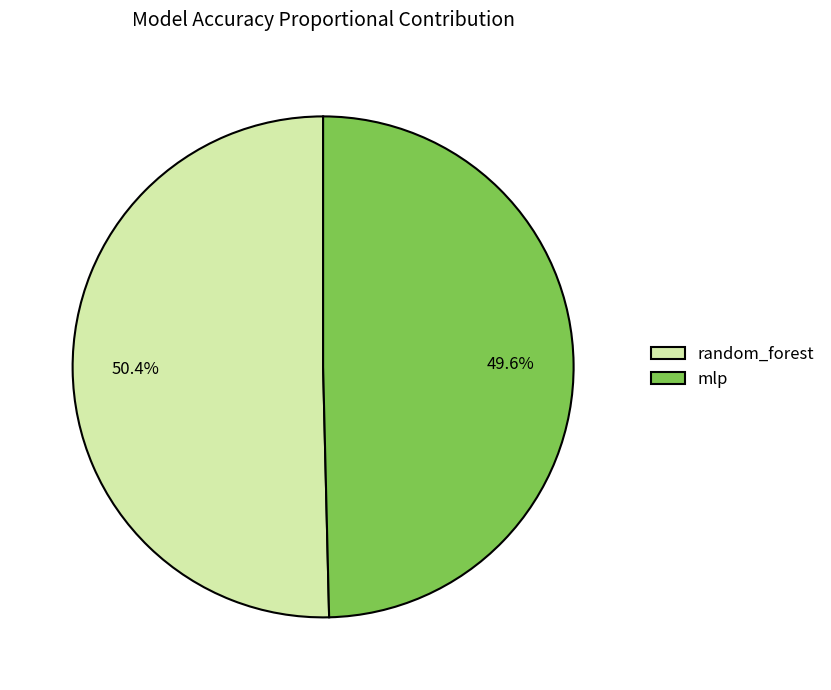

Which category has the smallest portion of the pie?

mlp